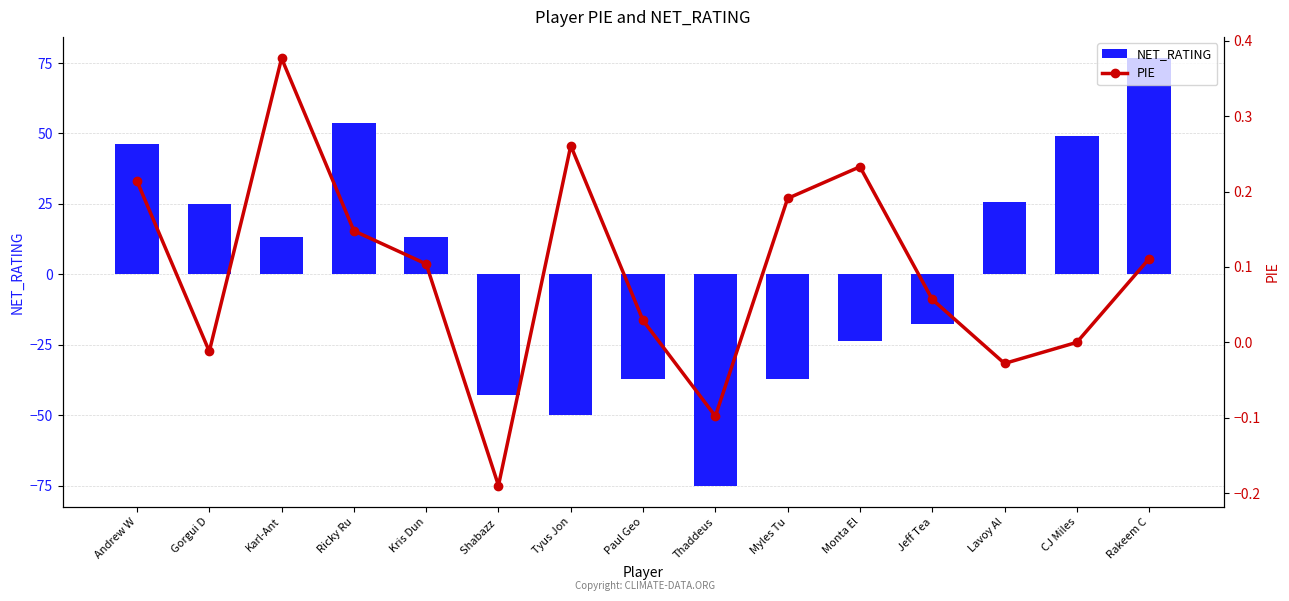

Are the bars grouped side by side (vs. stacked)?

Yes